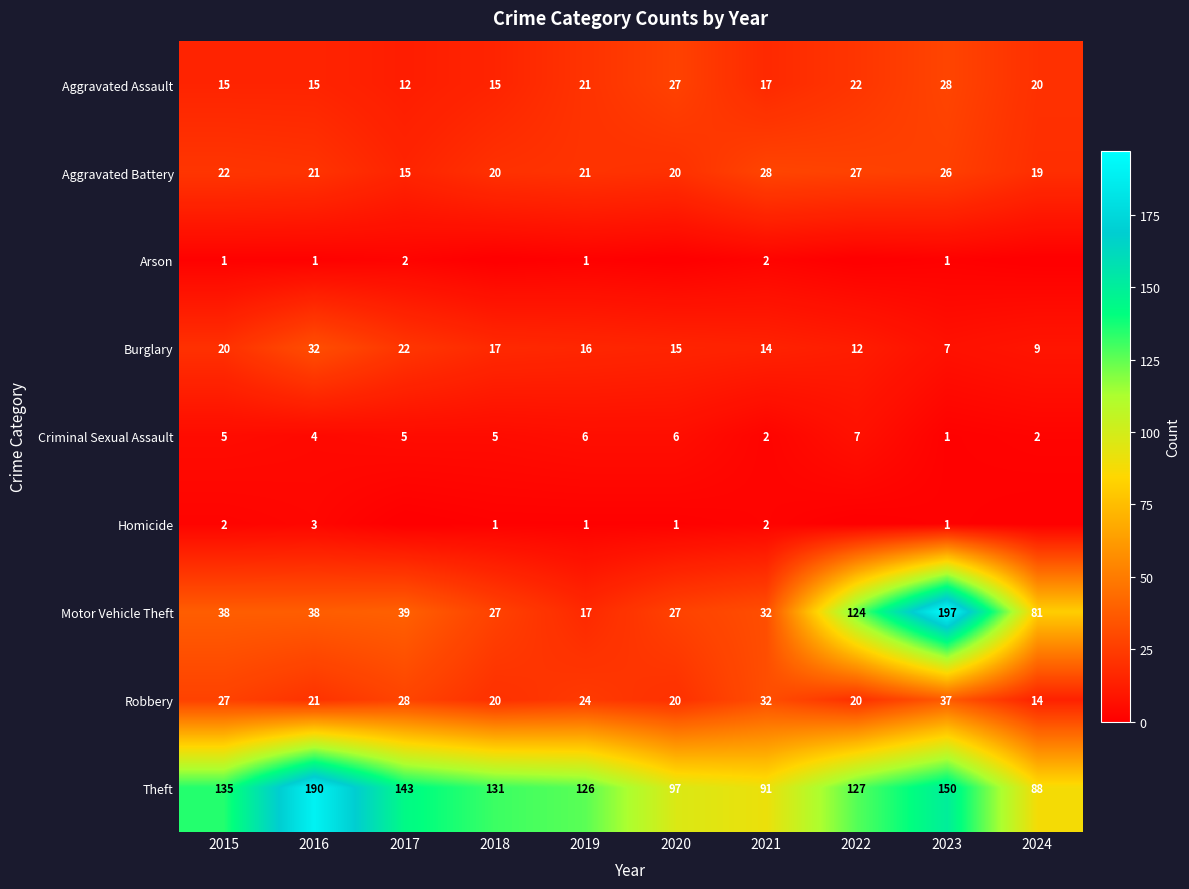

At which category is the sum across all series the highest?

2023